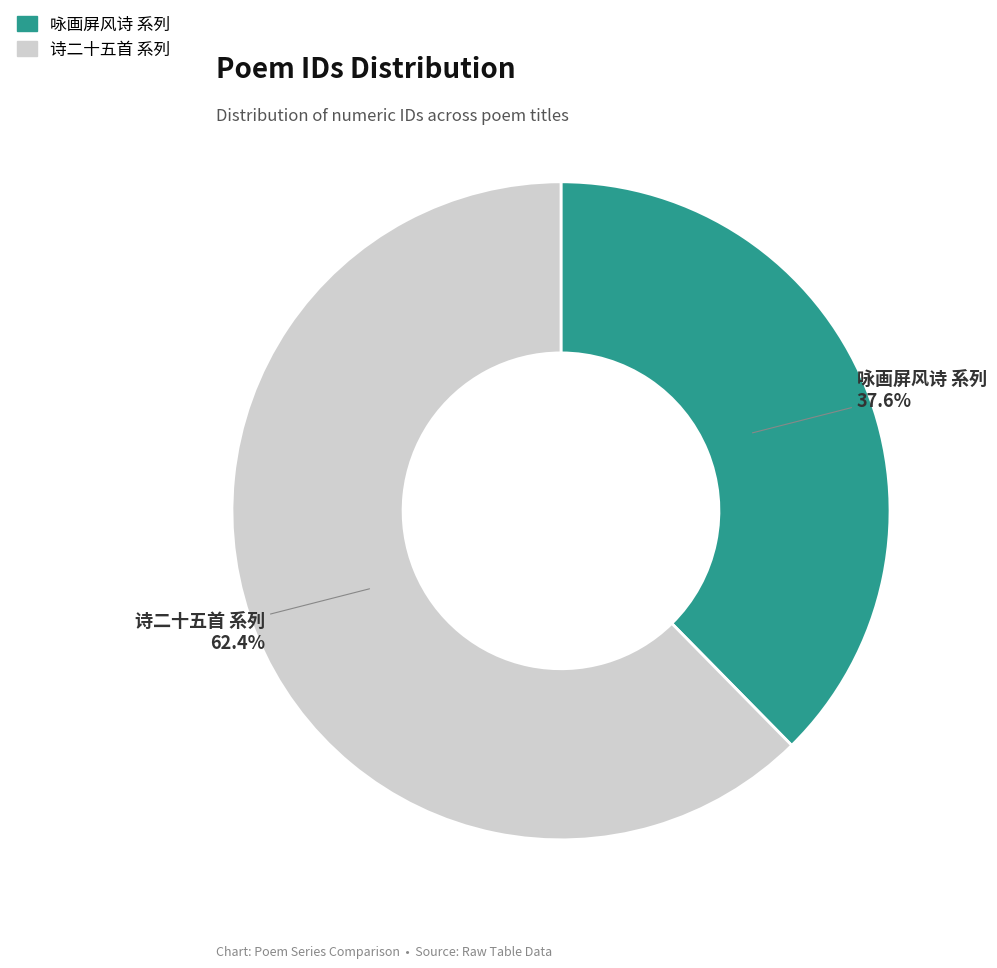

Does any single category account for the majority?

Yes